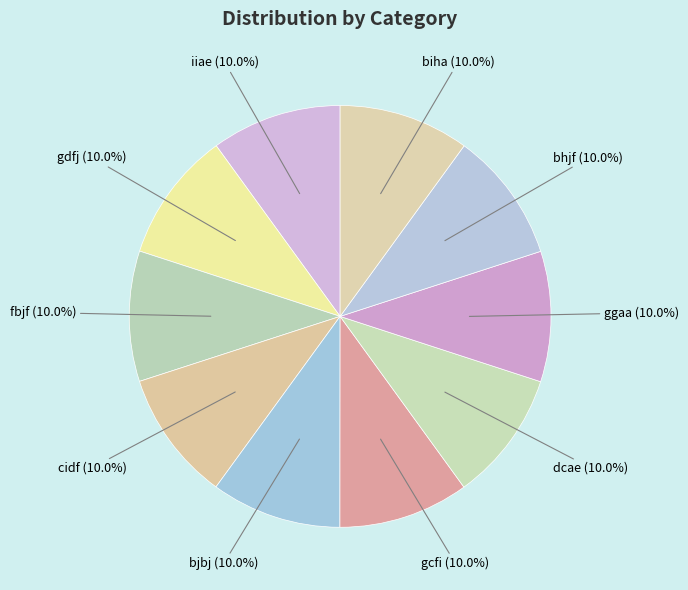

Is it true that ggaa is 17% of the pie?

False